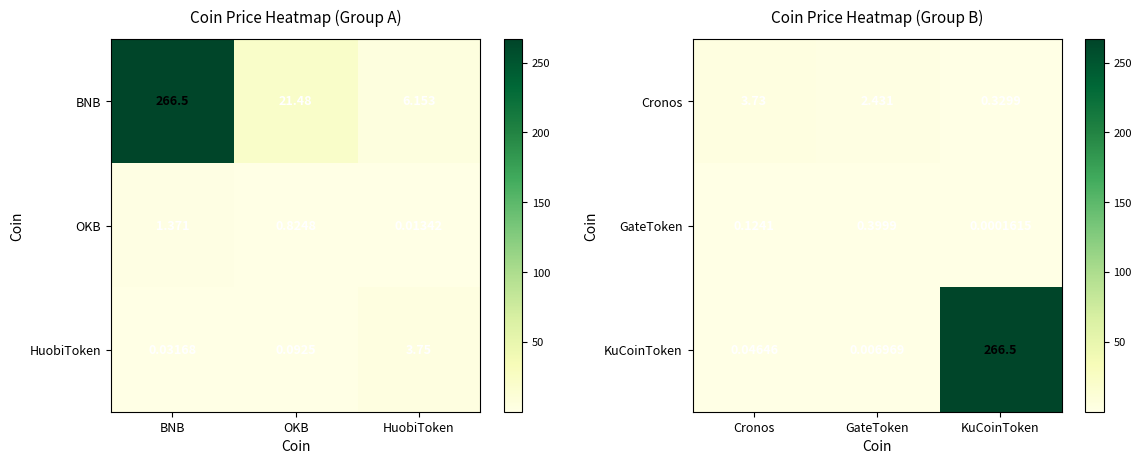

Rank the categories by GateToken value from highest to lowest.

GateToken, Cronos, KuCoinToken